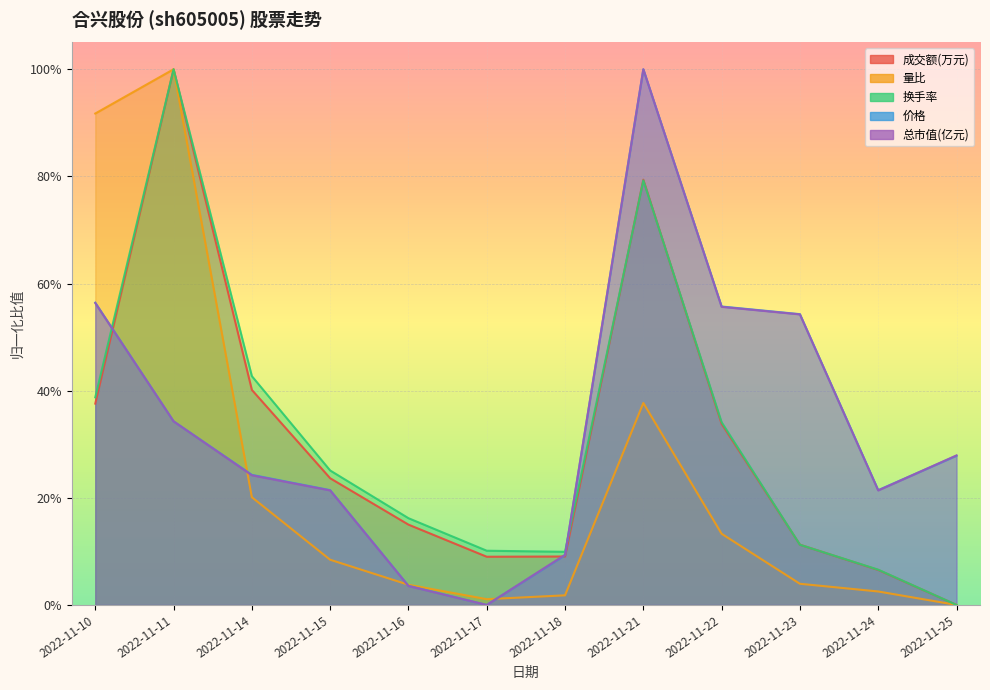

Which category has the highest value in the 量比 series?

2022-11-11